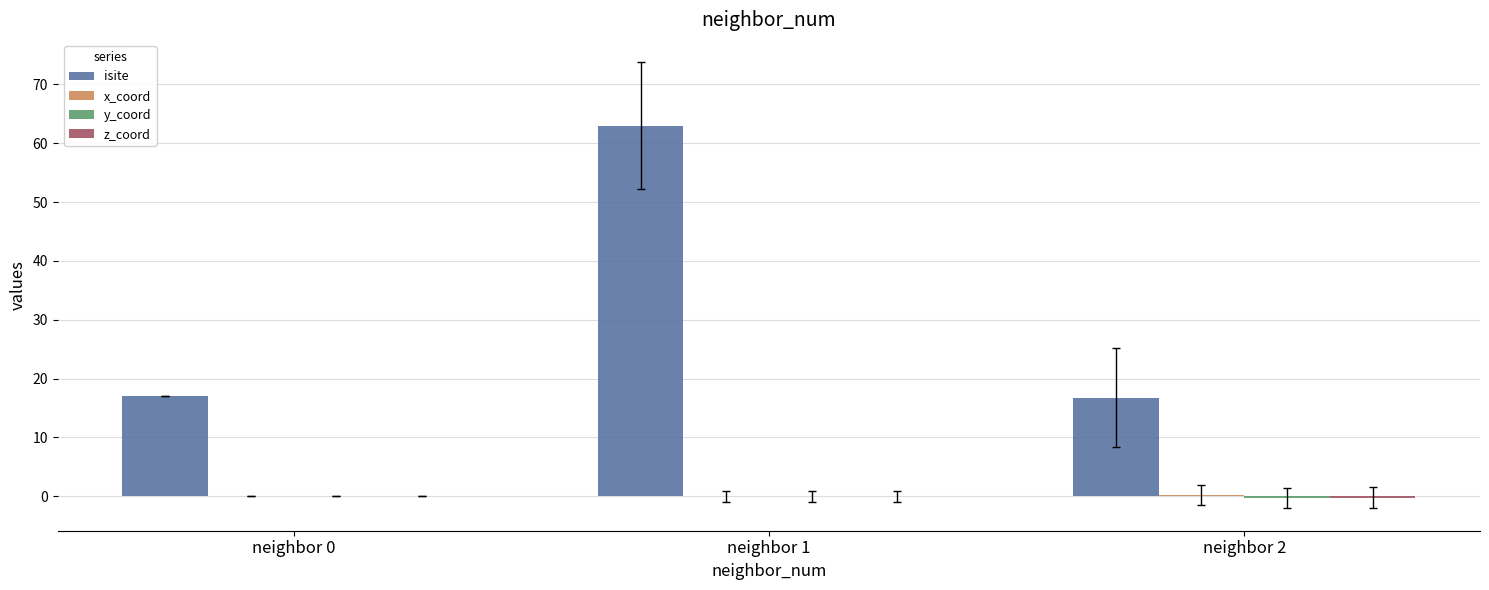

What is the greatest value displayed?

63.0